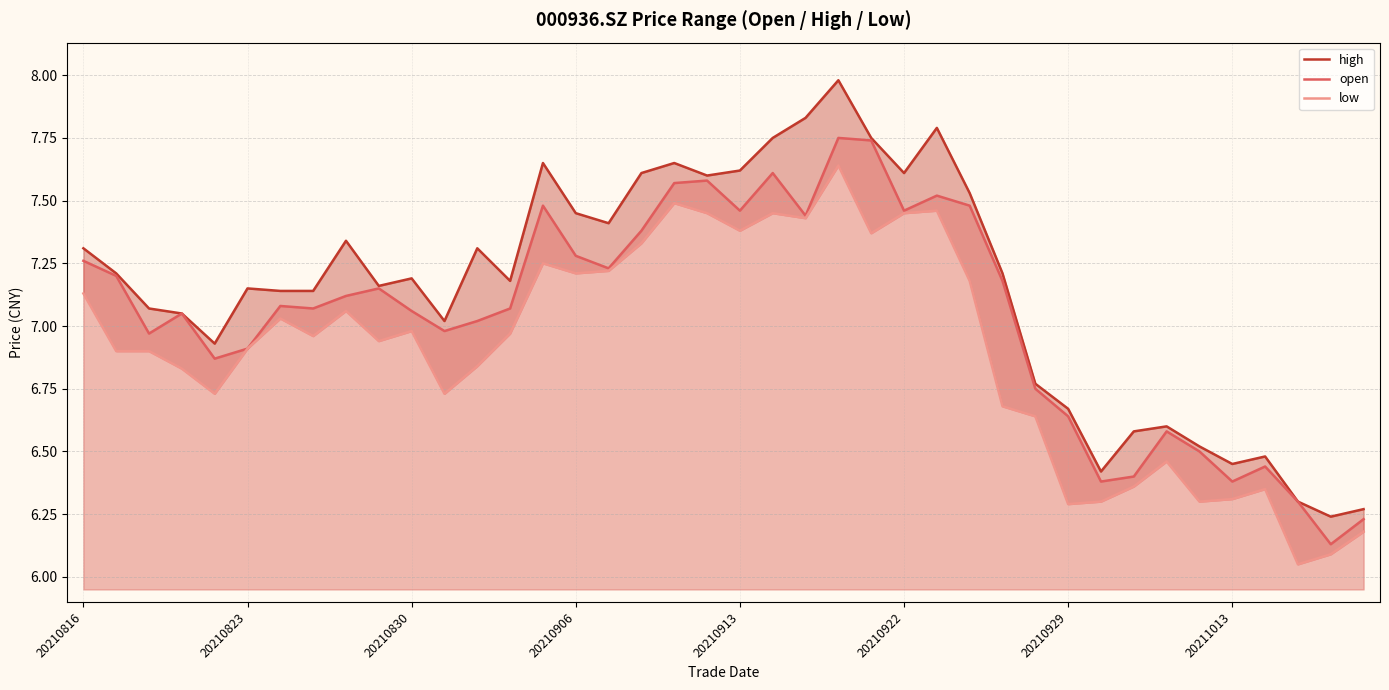

How many lines are shown in the chart?

3